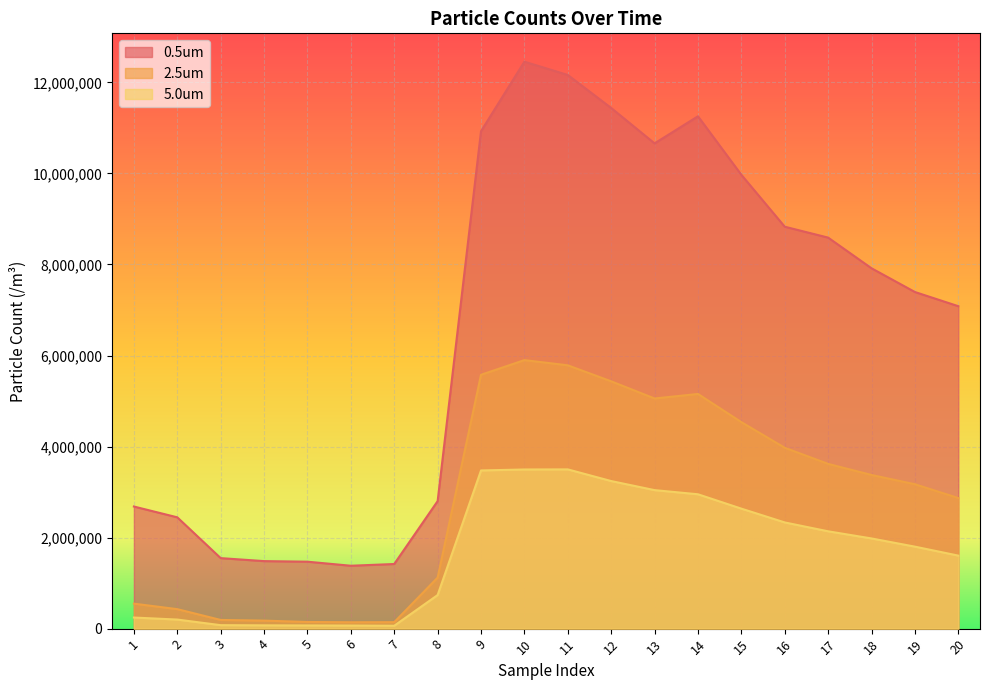

List the labels in order of 0.5um value, smallest first.

6, 7, 5, 4, 3, 2, 1, 8, 20, 19, 18, 17, 16, 15, 13, 9, 14, 12, 11, 10